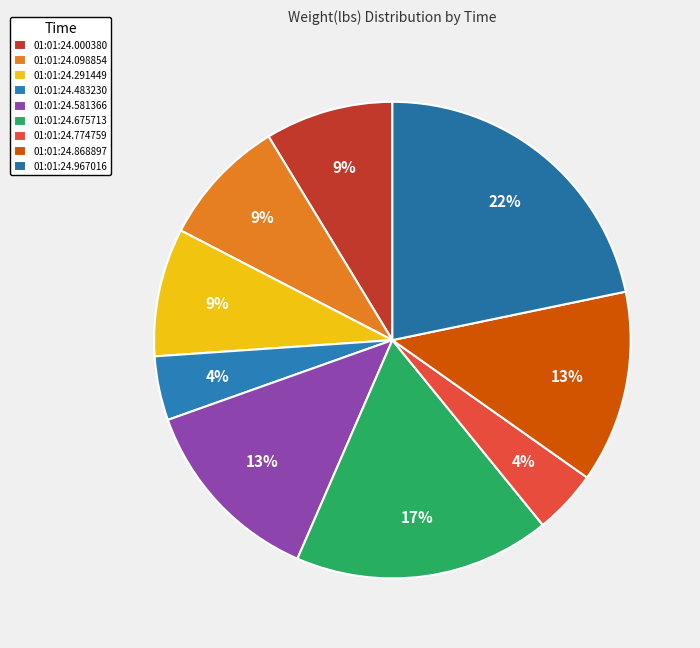

Is it true that 01:01:24.774759 is 4% of the pie?

True